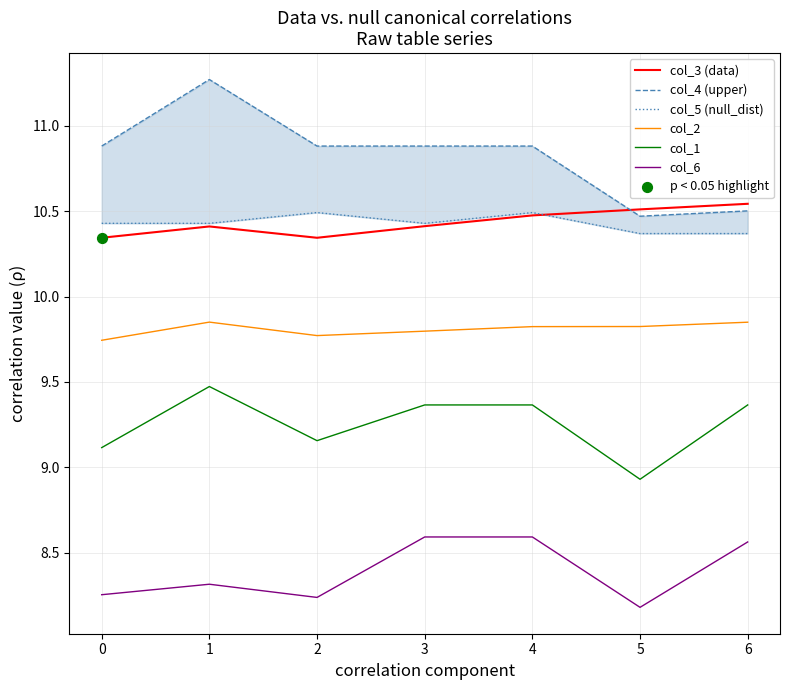

At how many categories does at least one series exceed 8?

7